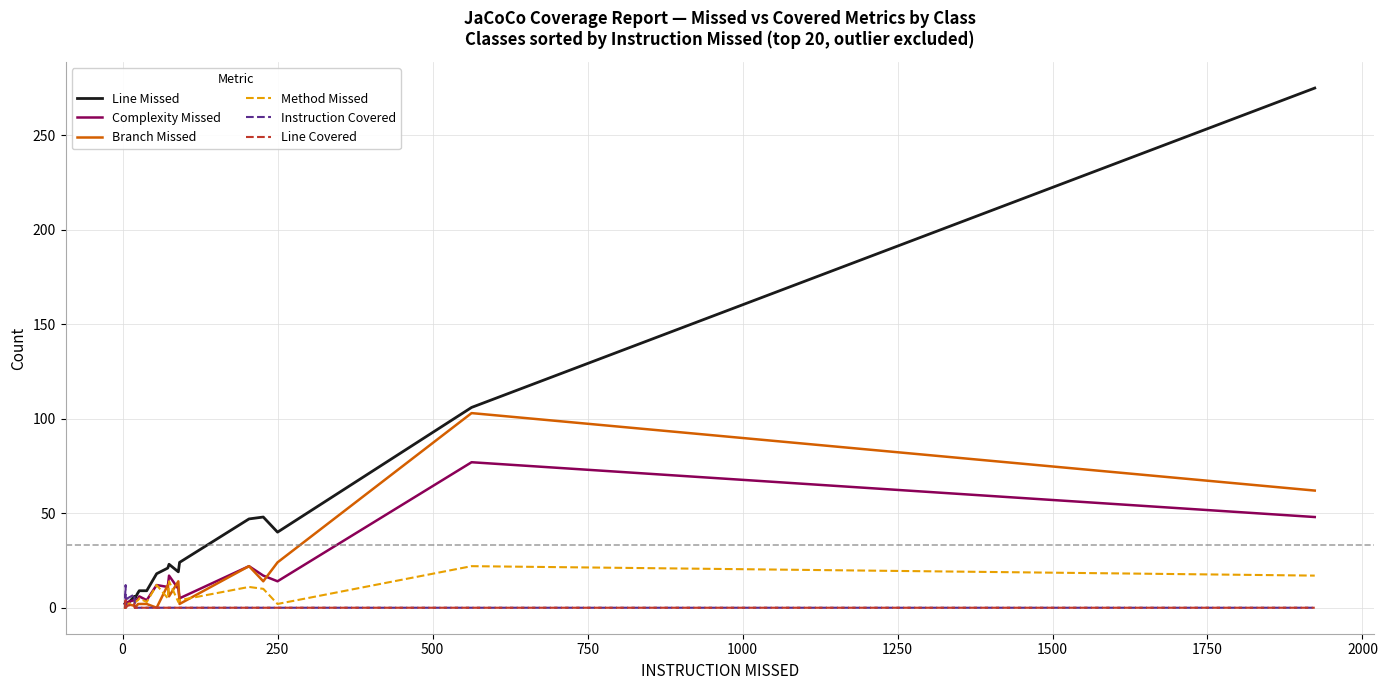

What are all the series names shown in the legend?

Line Missed, Complexity Missed, Branch Missed, Method Missed, Instruction Covered, Line Covered